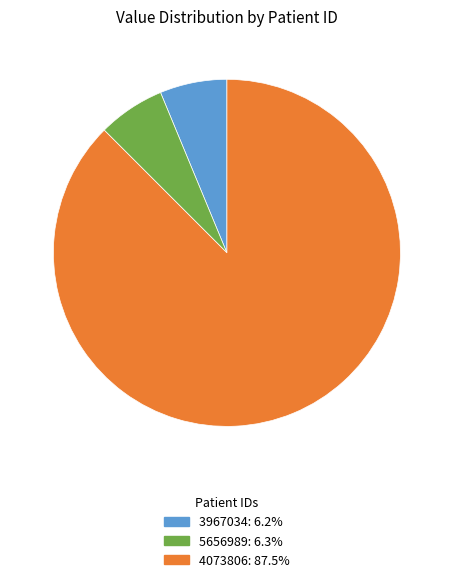

Which slice is the largest?

4073806